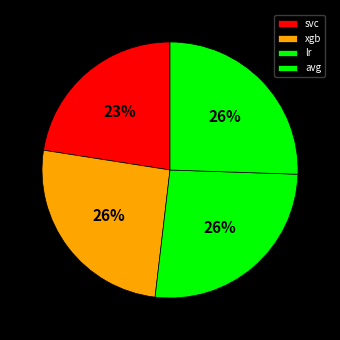

To the nearest percent, what percentage of the pie is svc?

23%